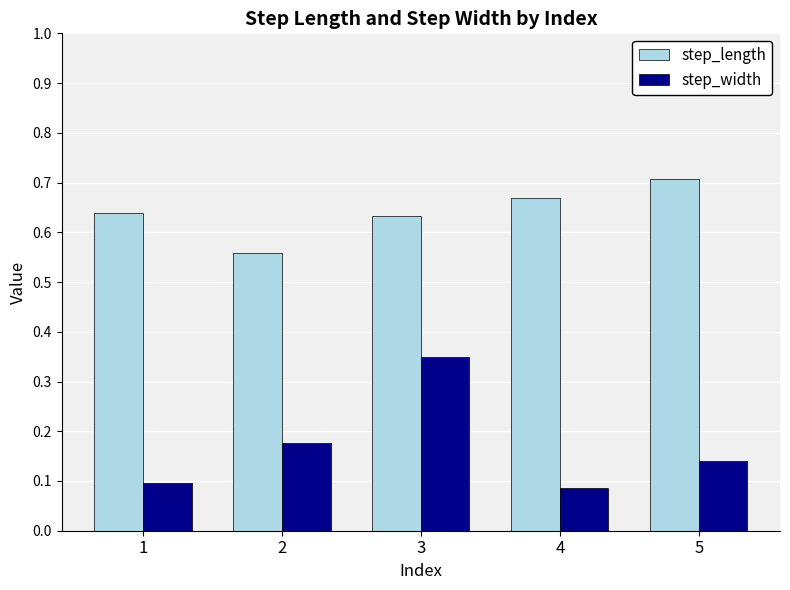

Rank the categories by step_width value from lowest to highest.

4, 1, 5, 2, 3